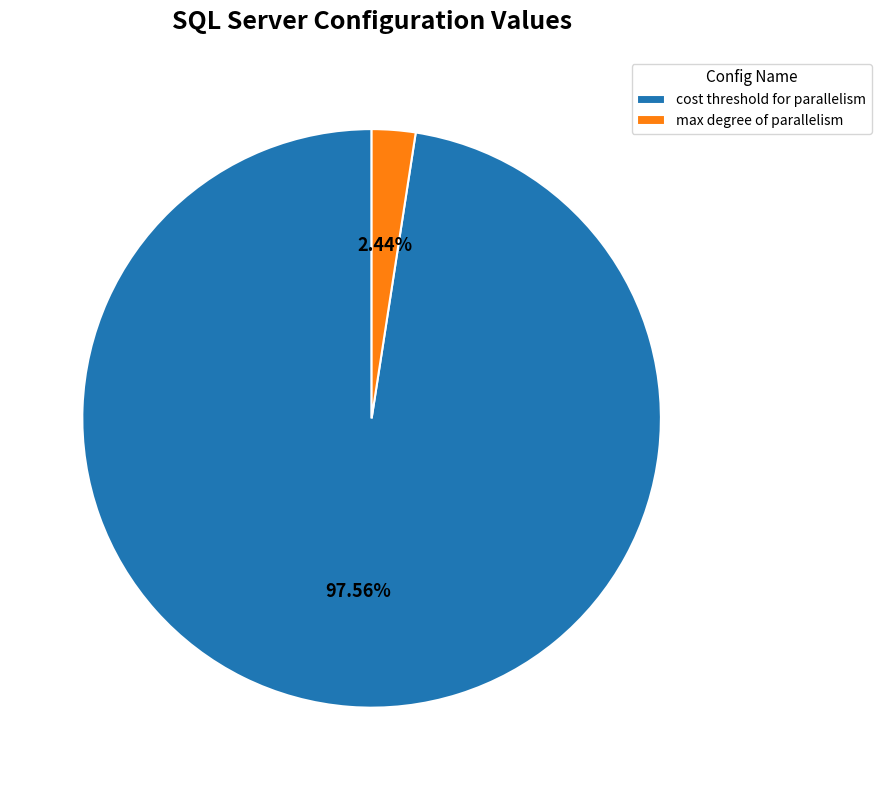

What is the largest slice in the pie chart?

cost threshold for parallelism